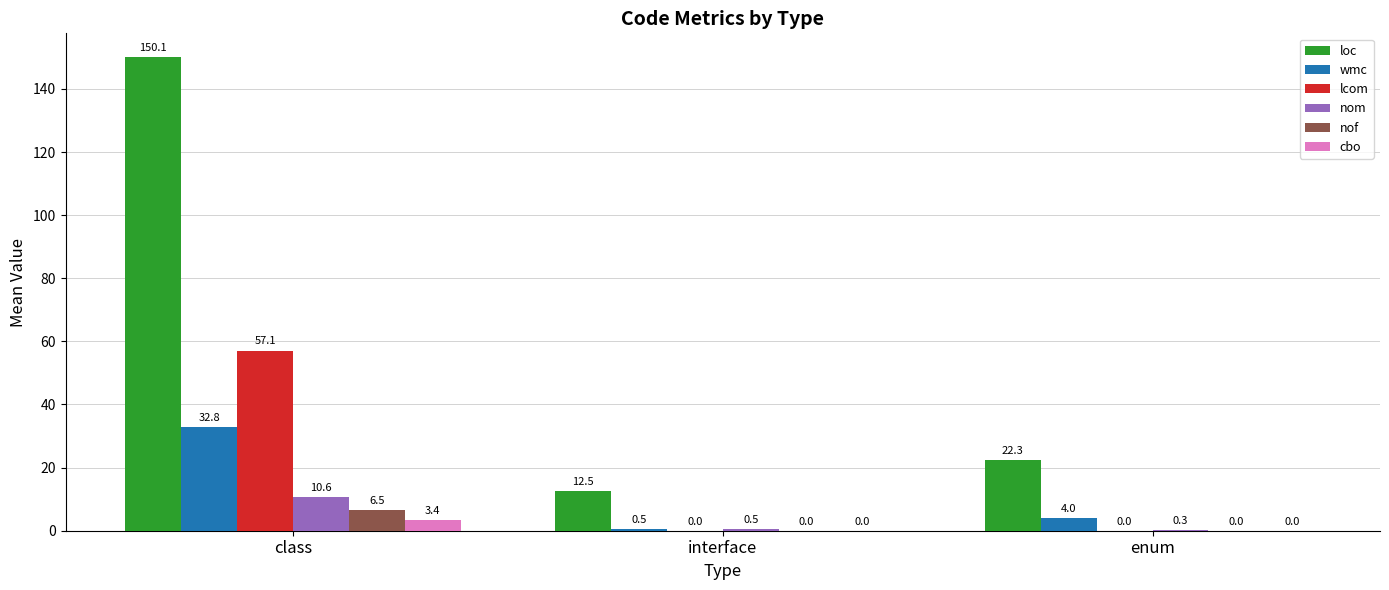

Which series has the widest spread of values?

loc